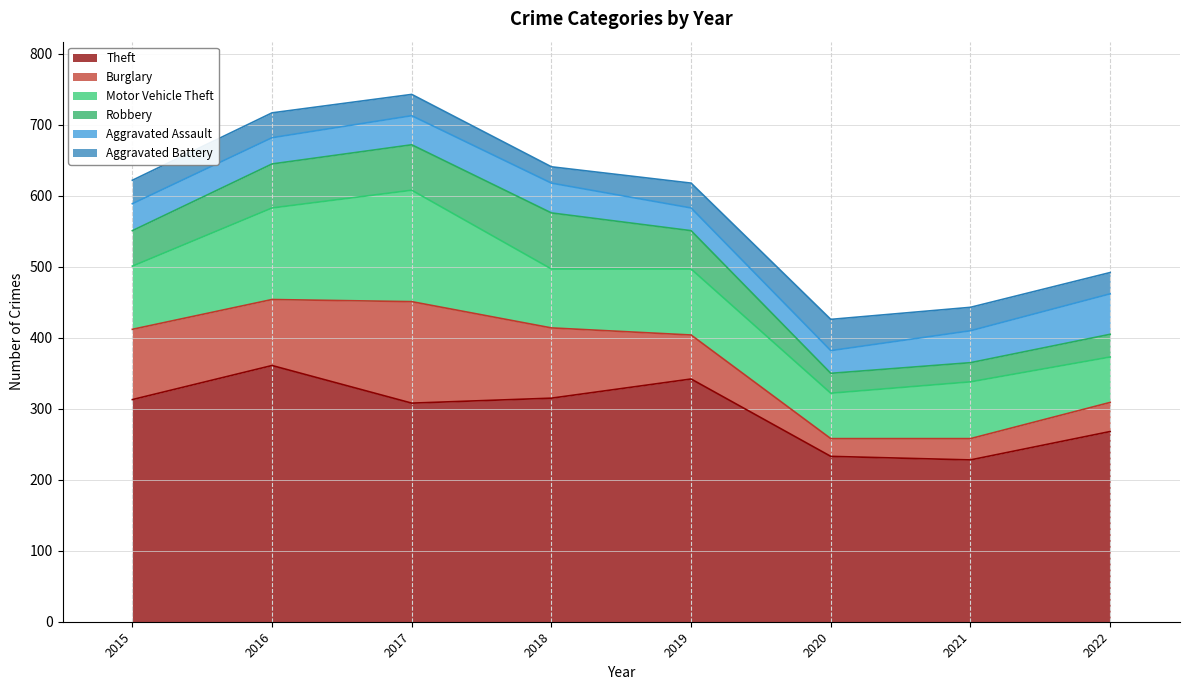

List the series in order of their peak value, highest first.

Theft, Motor Vehicle Theft, Burglary, Robbery, Aggravated Assault, Aggravated Battery